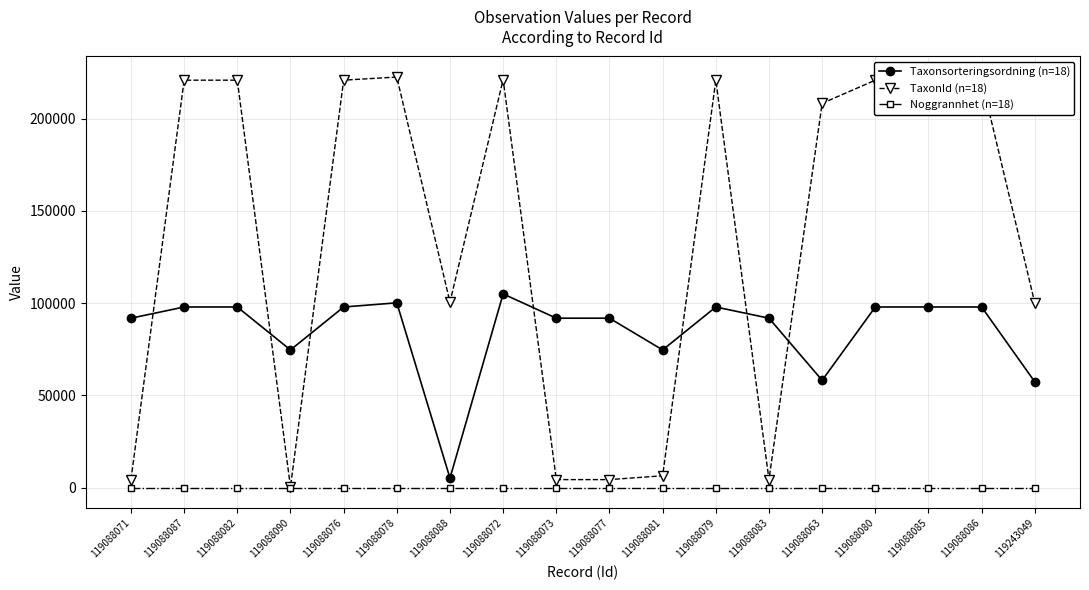

Which series ends up on top after the final intersection of Taxonsorteringsordning (n=18) and TaxonId (n=18)?

TaxonId (n=18)